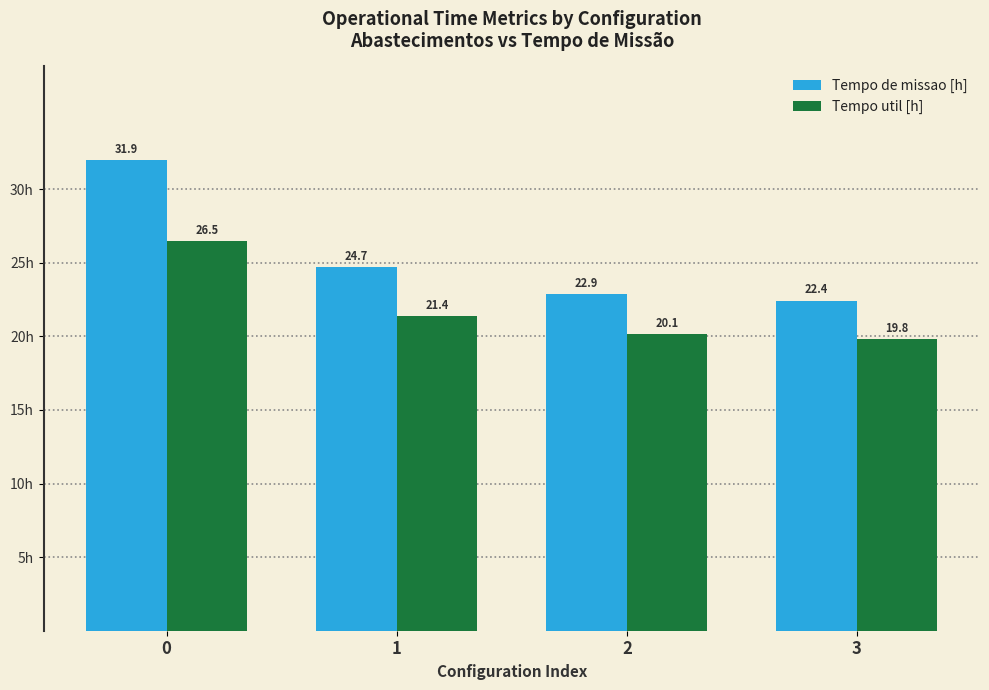

Count the number of categories in the chart.

4